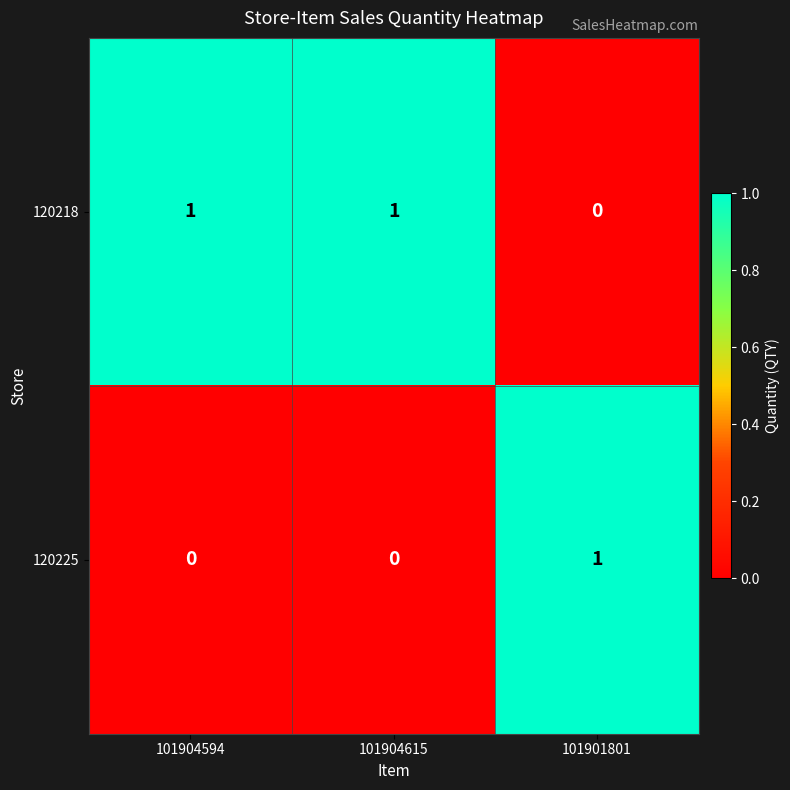

Which series has the largest total across all categories?

120218